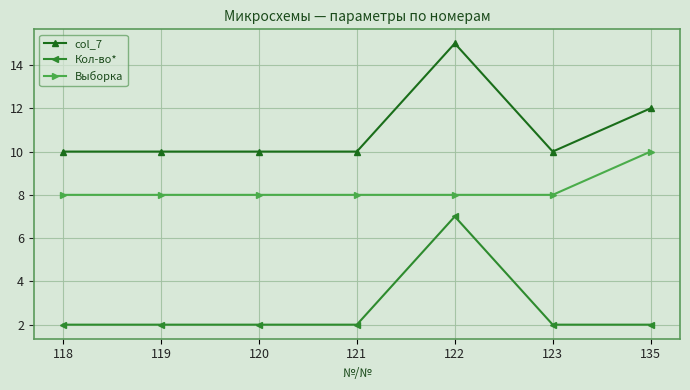

Which category has the highest value in the Выборка series?

135